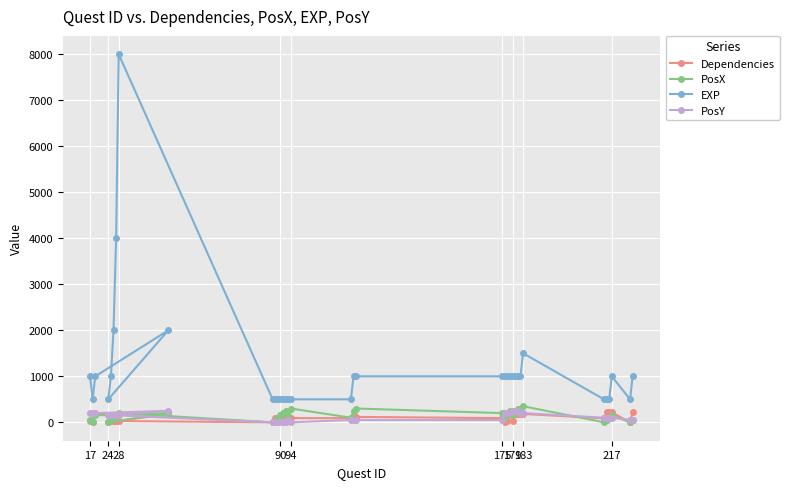

What is the maximum value shown in the chart?

8000